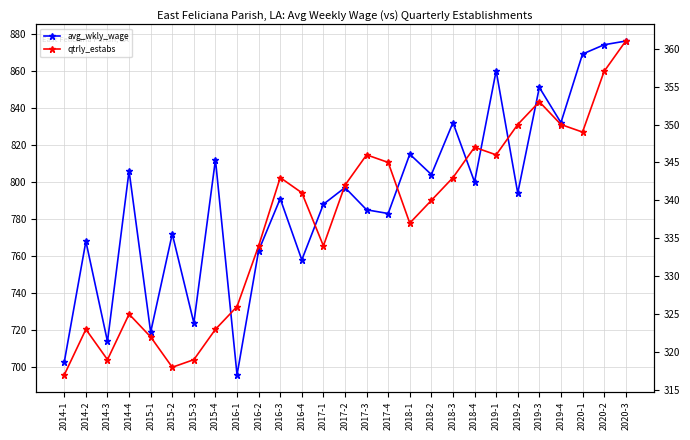

What is the label of the 7th point from the left?

2015-3